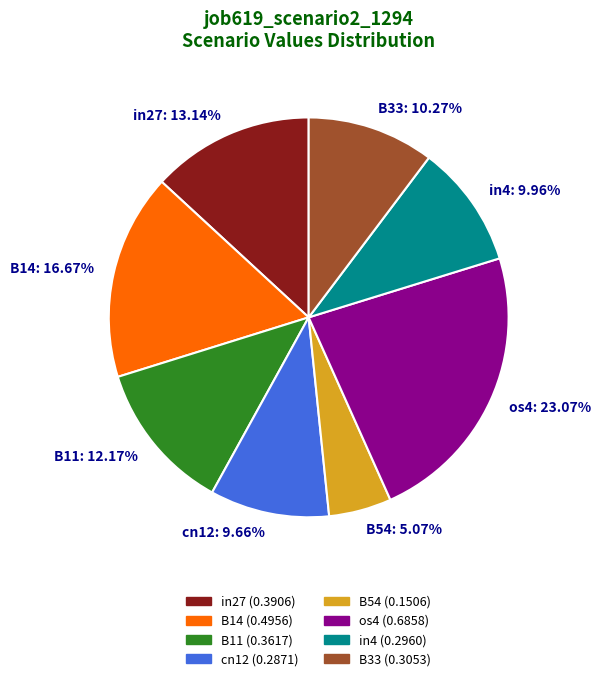

Between B11 and B14, which is larger?

B14